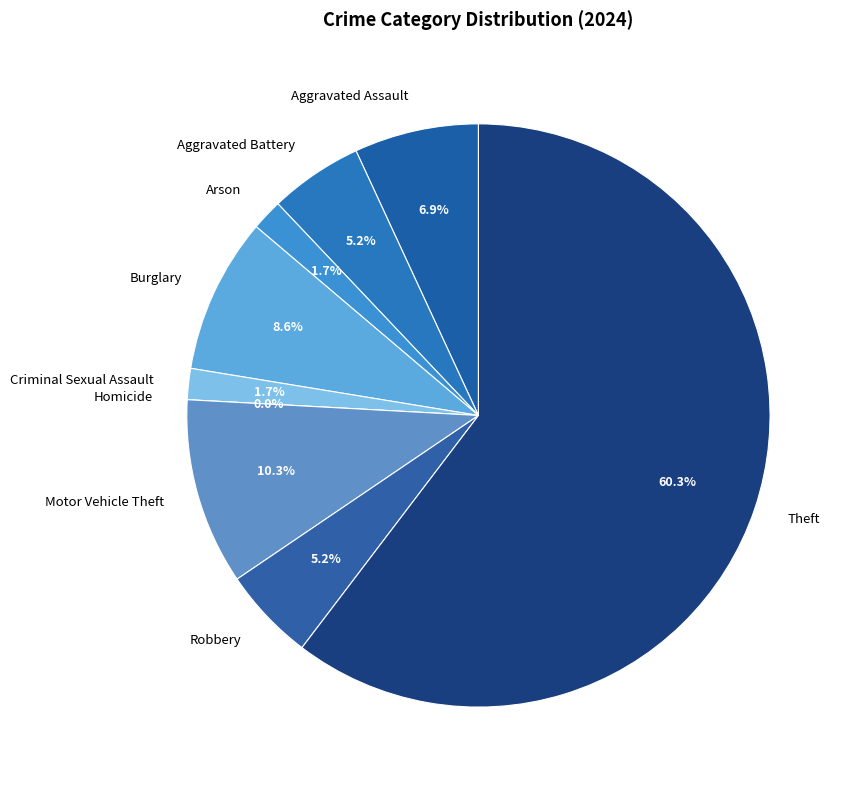

Is it true that Theft is 60% of the pie?

True